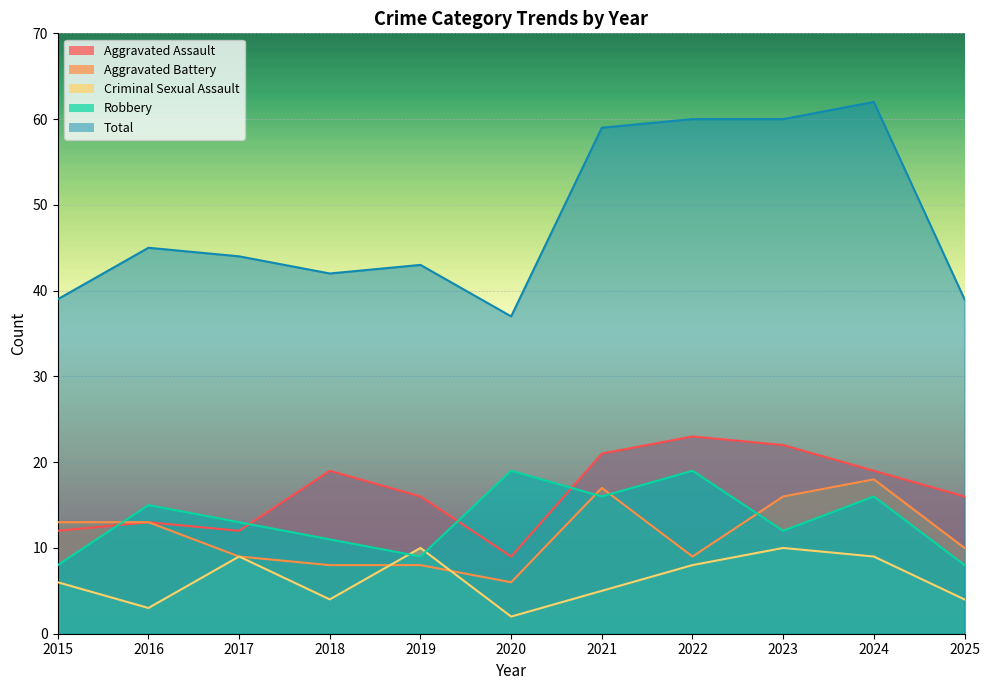

What is the greatest value displayed?

62